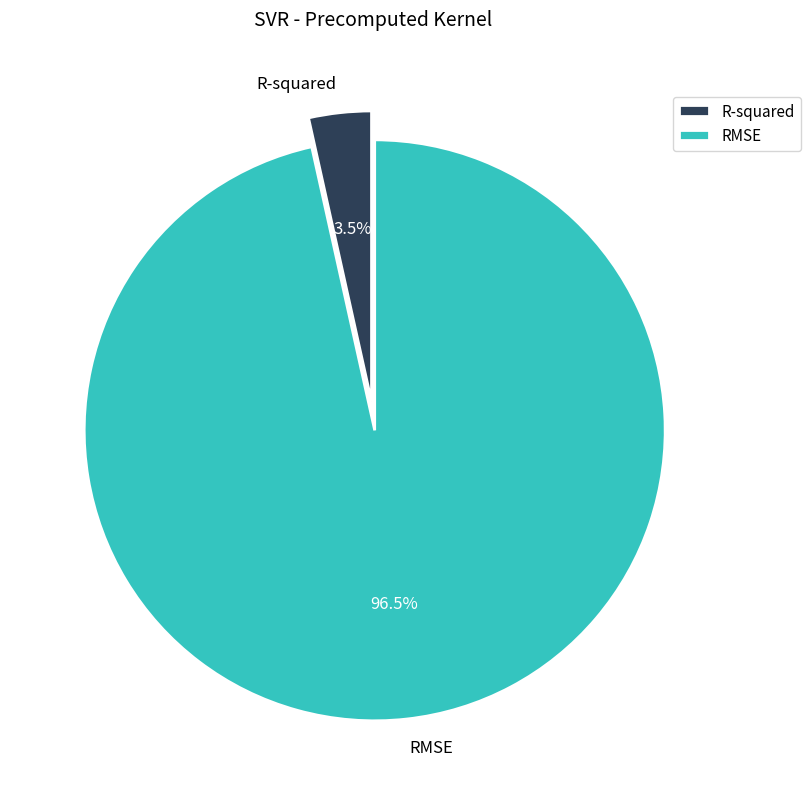

The RMSE slice represents 91% of the pie. True or false?

False